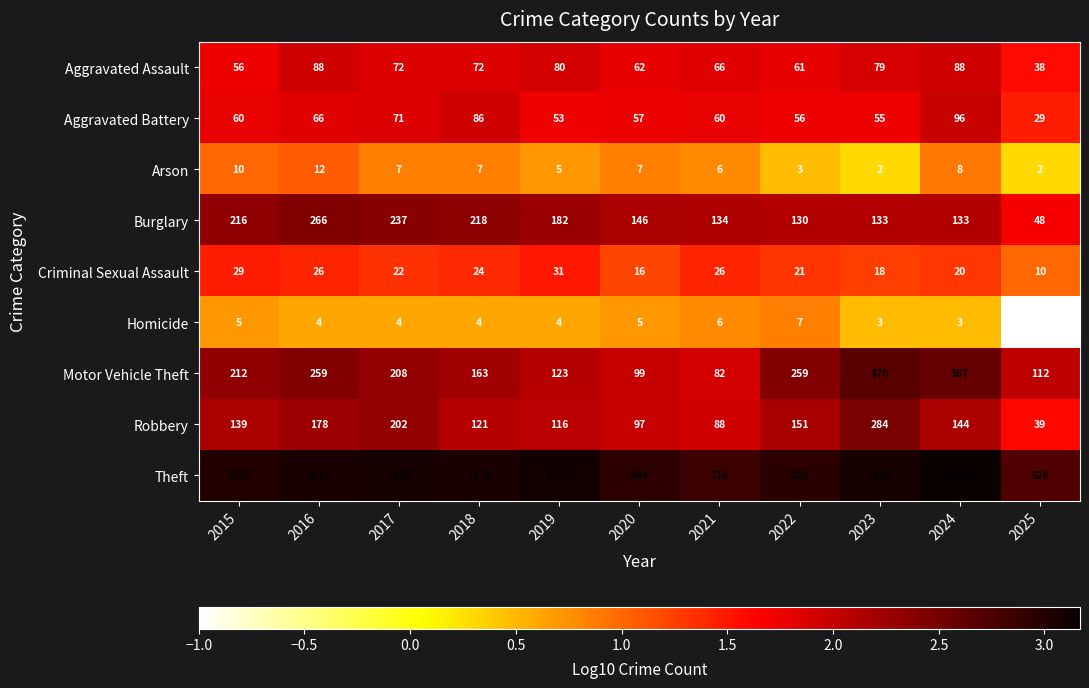

Where does the Criminal Sexual Assault series first go above 22?

2015